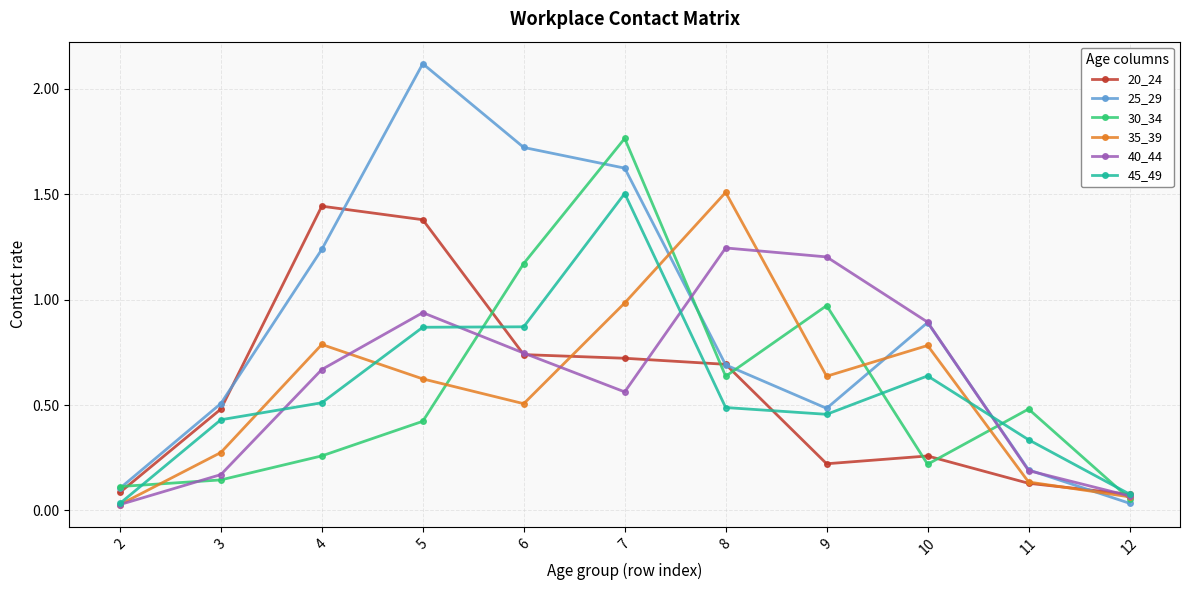

Which category has the lowest value in the 25_29 series?

12